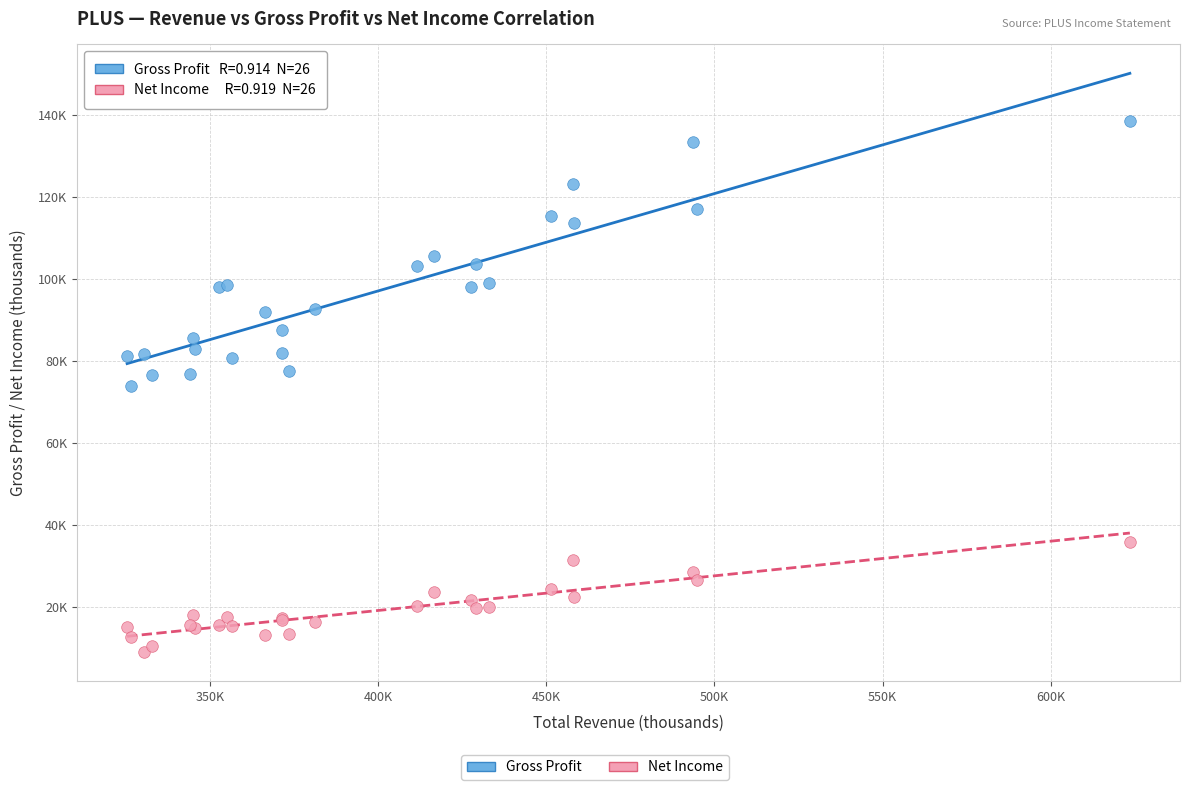

Which series contains the highest Y value?

Gross Profit